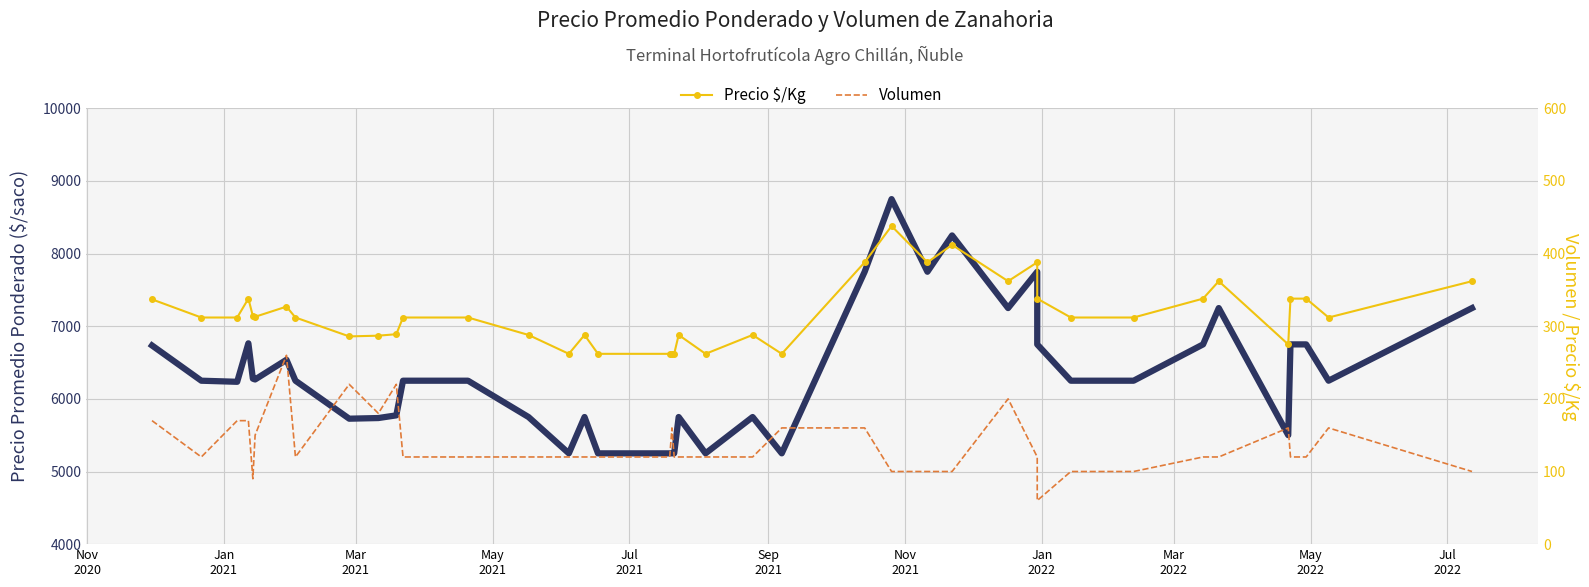

What are all the series names shown in the legend?

Precio promedio ponderado, Precio $/Kg, Volumen